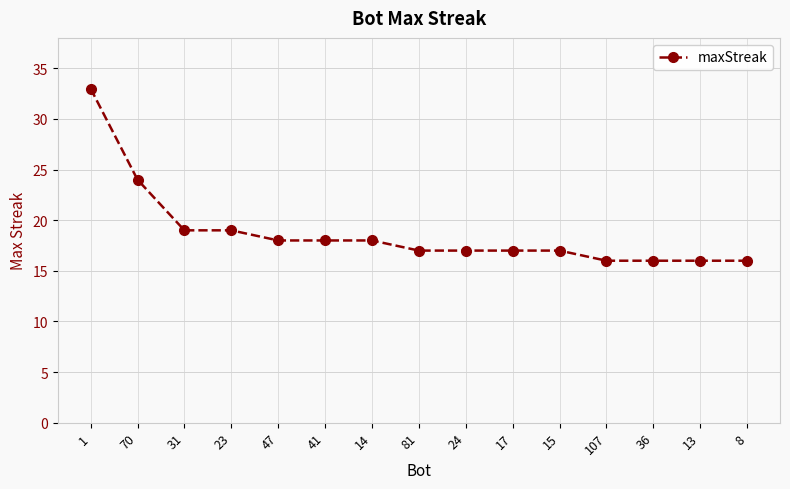

What is the ratio of the value at 15 to the value at 1?

0.5